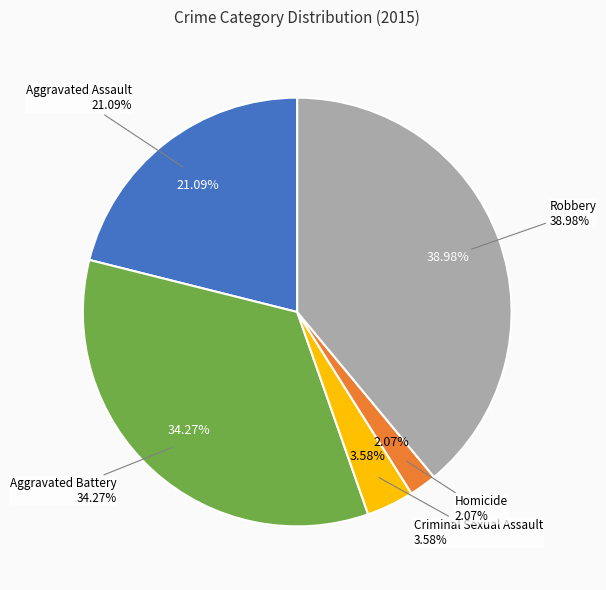

The Aggravated Battery slice represents 34% of the pie. True or false?

True